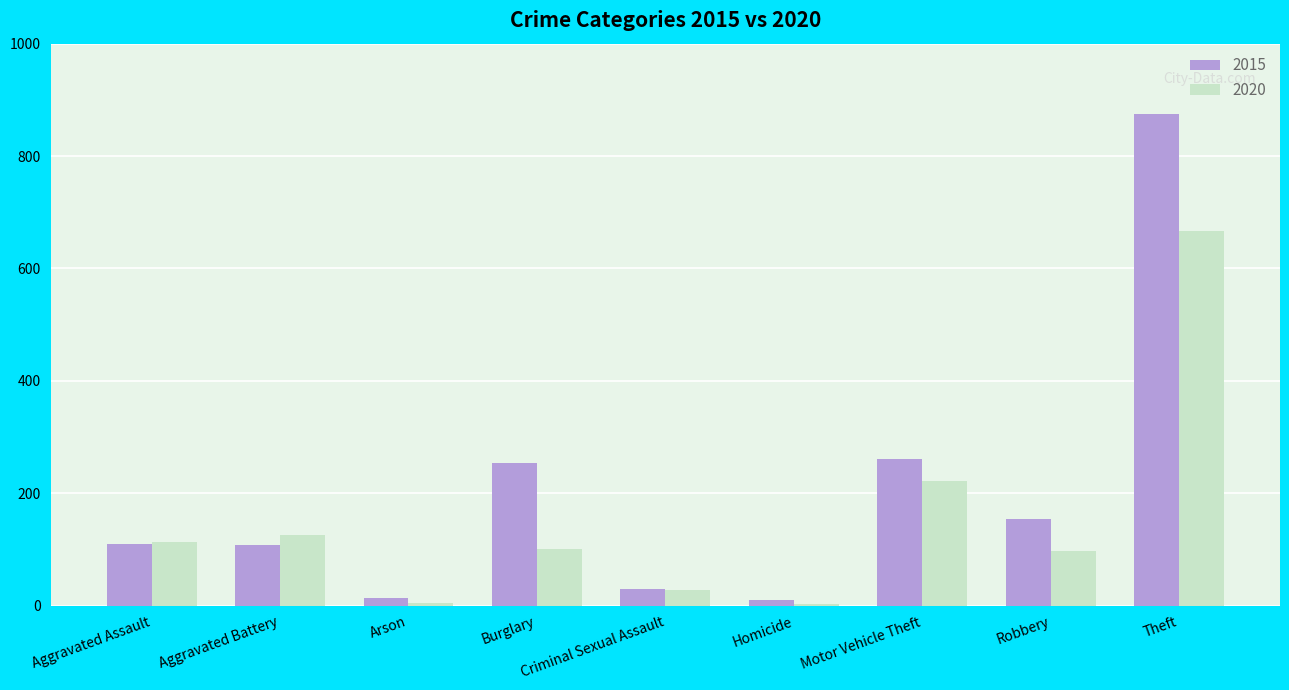

Which series has the largest range (max minus min)?

2015